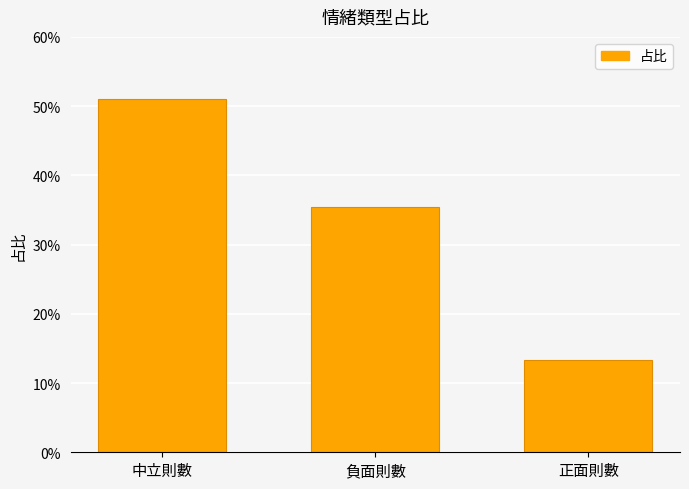

The value at 中立則數 is 0.5. True or false?

True